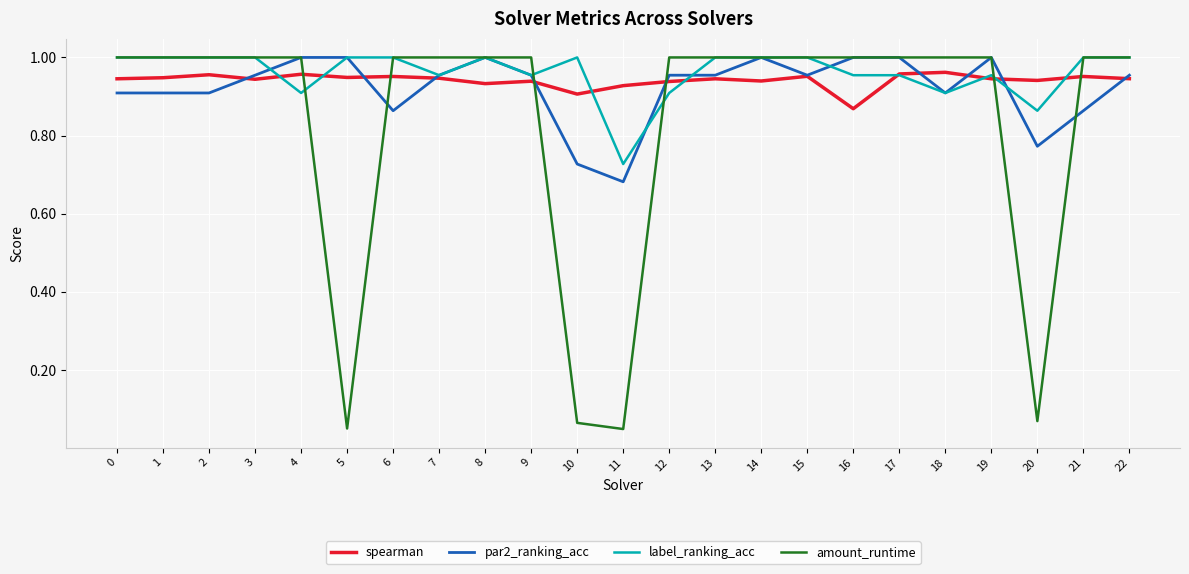

Which series has the largest range (max minus min)?

amount_runtime